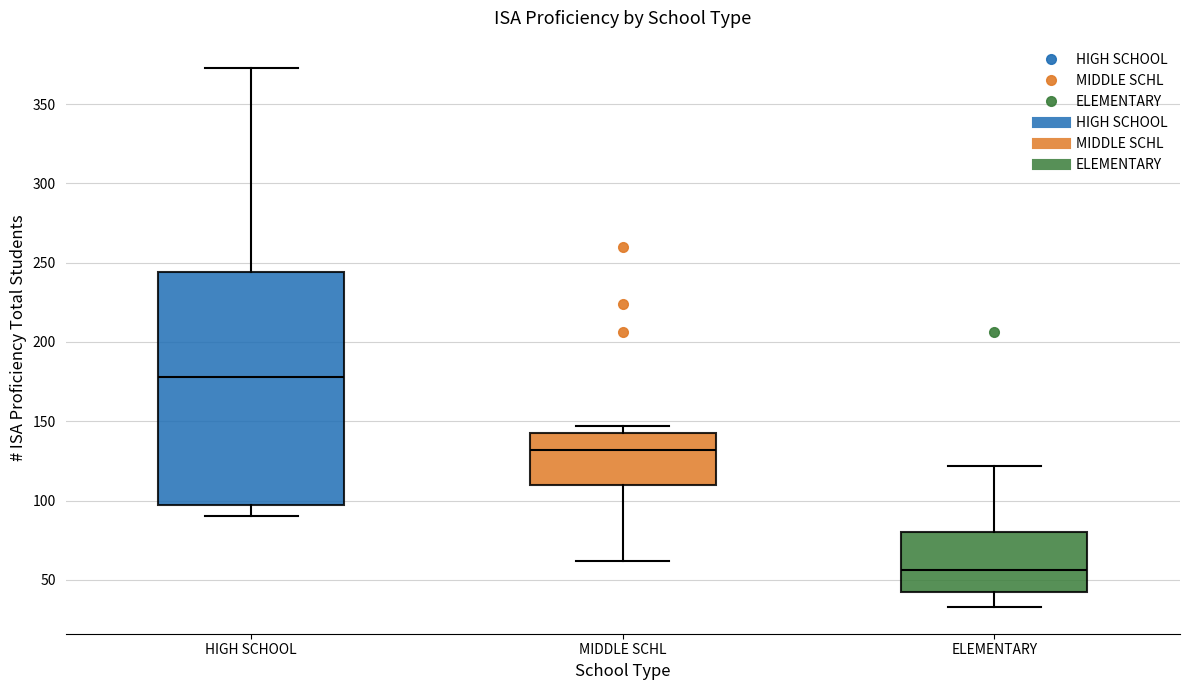

Which box has the highest median line?

HIGH SCHOOL